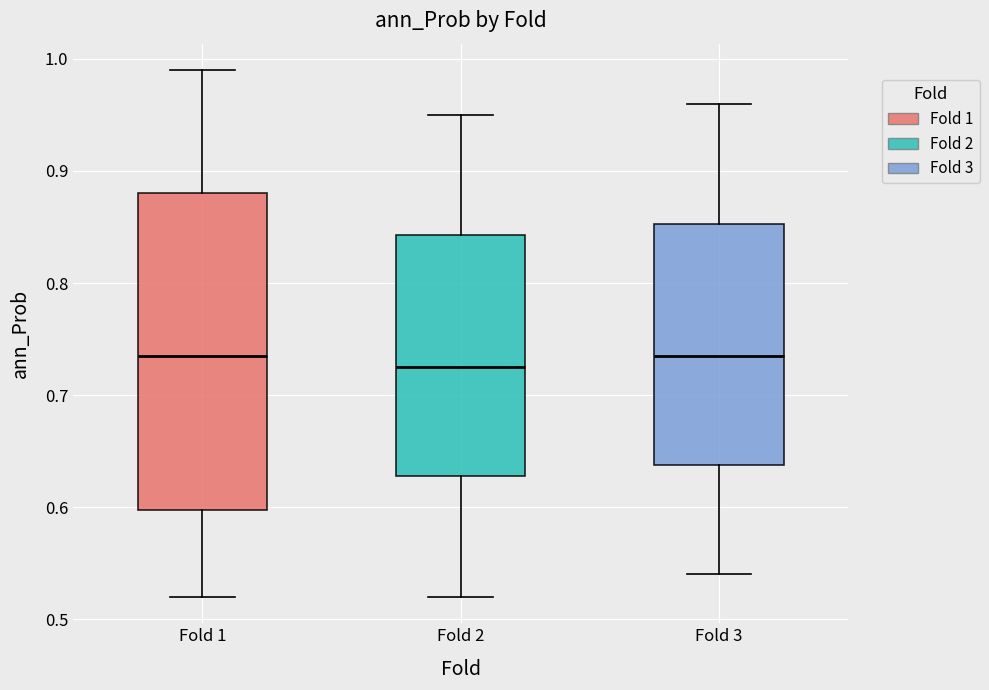

Reading left to right, read every box against the y-axis: the position of its median line, the range the box covers, and the ends of its whiskers. The values are not printed on the chart, so give them approximately, as read against the axis.

Fold 1: median 0.74, box 0.60 to 0.88, whiskers 0.52 to 0.99
Fold 2: median 0.73, box 0.63 to 0.84, whiskers 0.52 to 0.95
Fold 3: median 0.74, box 0.64 to 0.85, whiskers 0.54 to 0.96